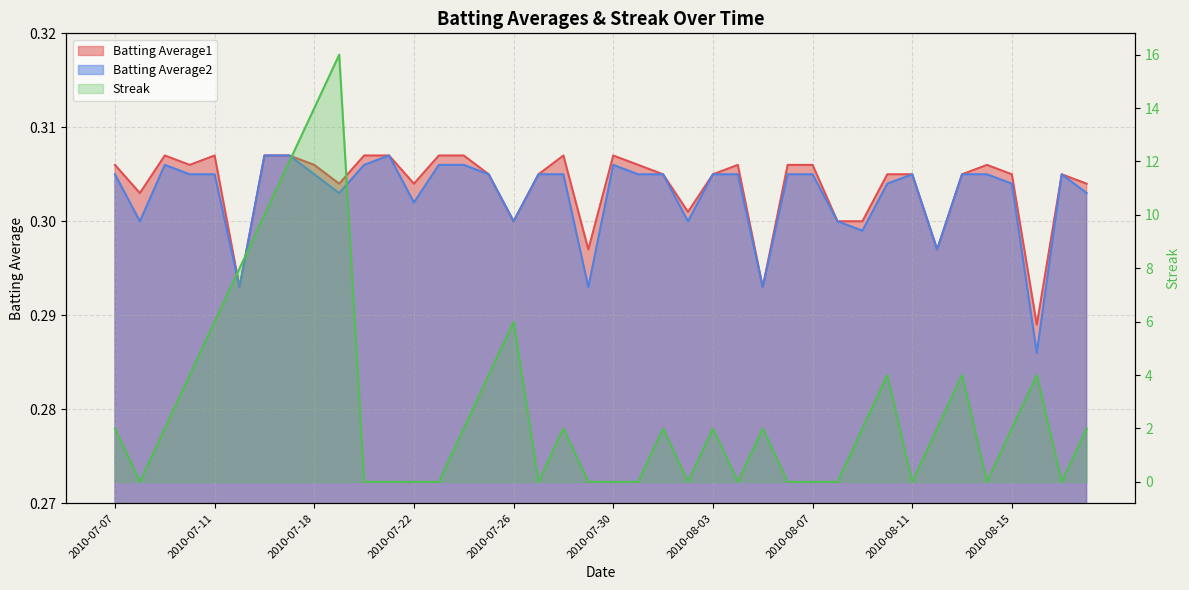

What is the greatest value displayed?

16.0